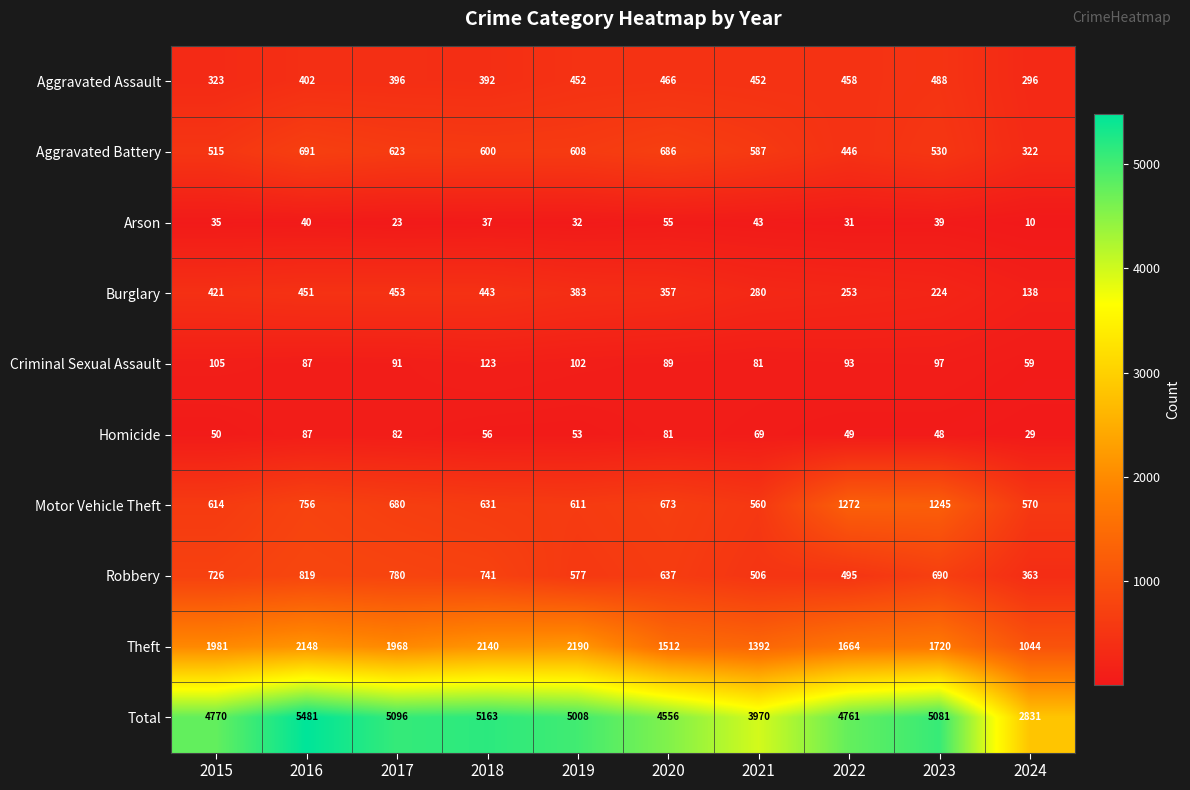

What is the lowest value of the Total series?

2831